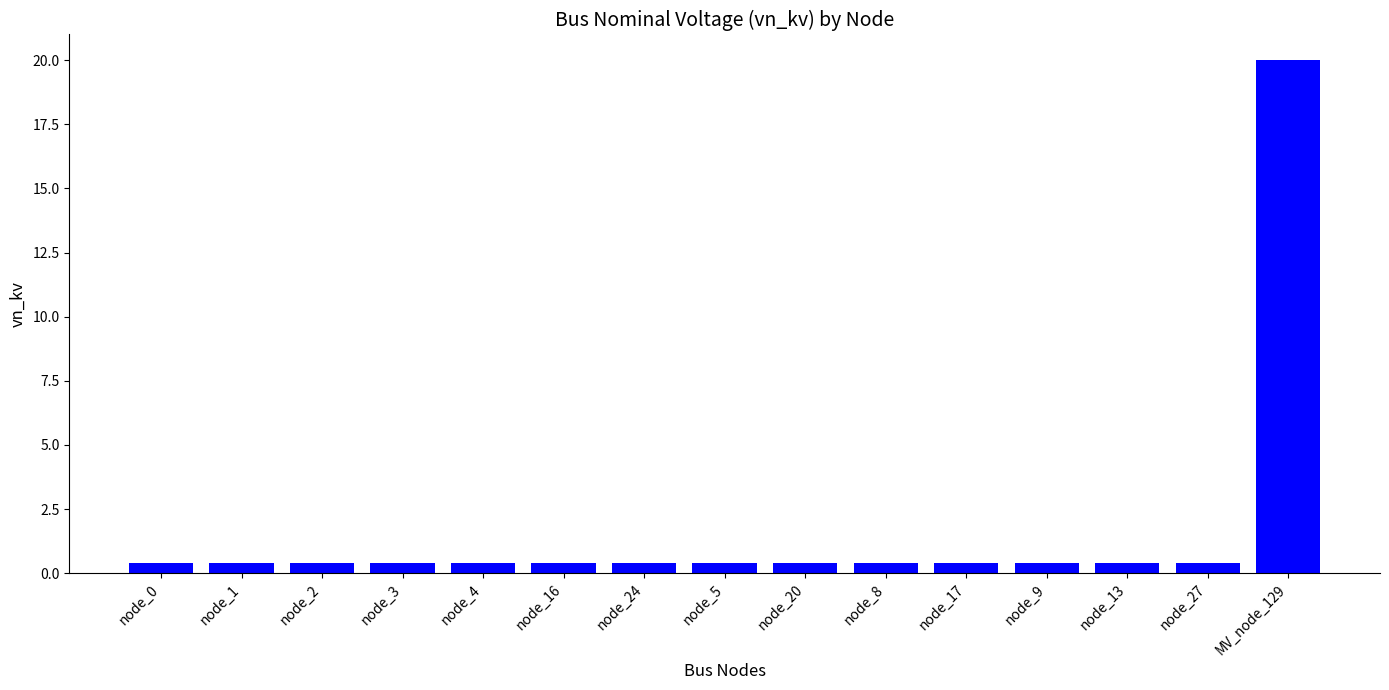

Reading right to left, list all the values displayed in this chart.

MV_node_129=20.0	node_27=0.4	node_13=0.4	node_9=0.4	node_17=0.4	node_8=0.4	node_20=0.4	node_5=0.4	node_24=0.4	node_16=0.4	node_4=0.4	node_3=0.4	node_2=0.4	node_1=0.4	node_0=0.4